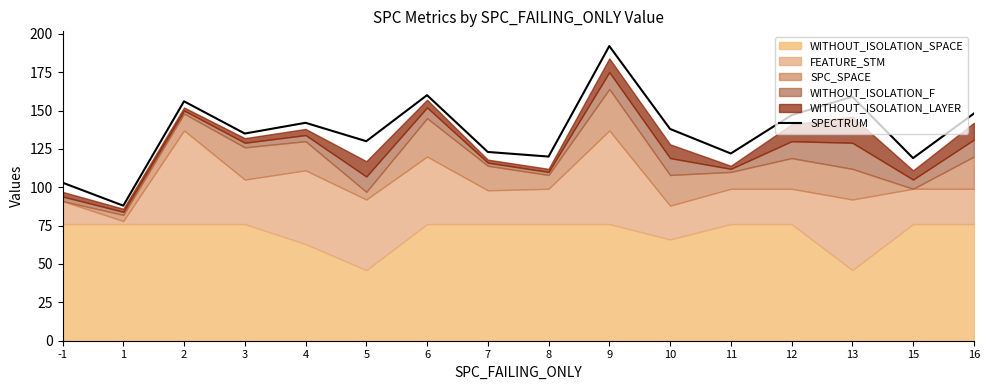

What is the ratio of the value at 2 to the value at 10?

1.1